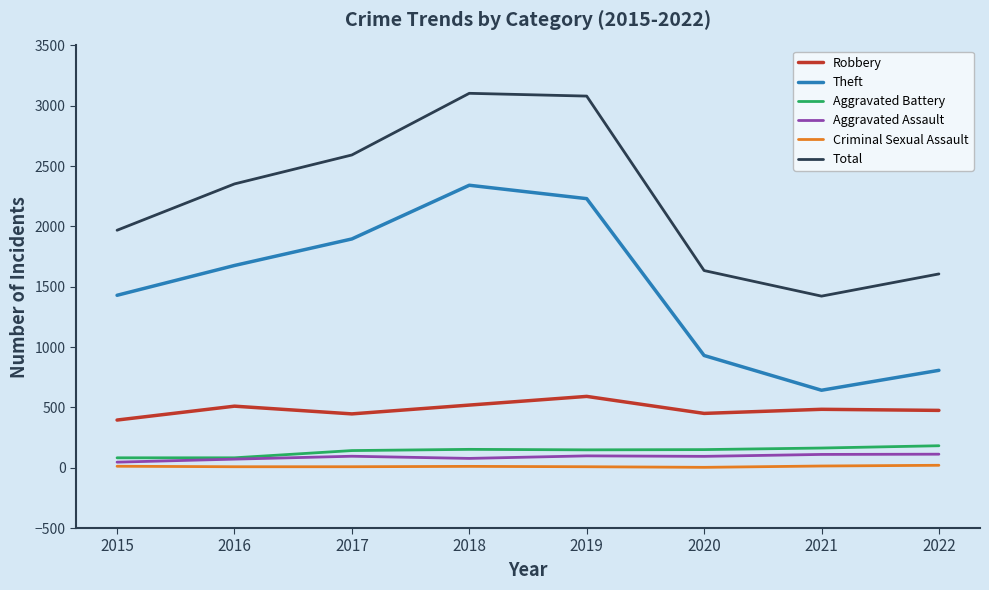

What is the approximate value of Theft at 2016, to the nearest 10?

1680